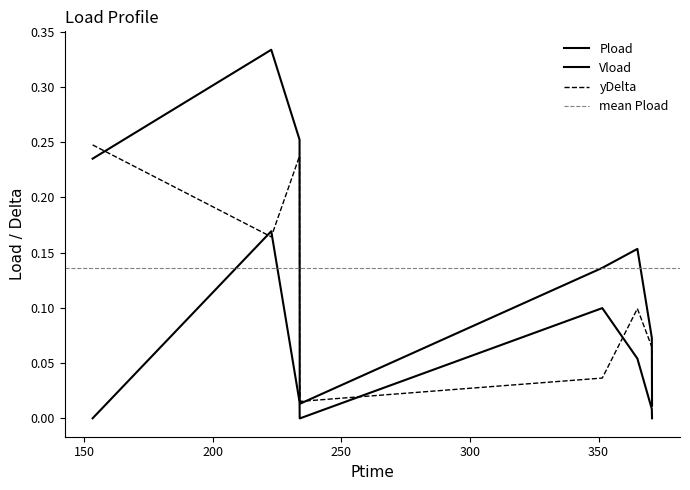

At which label does Pload reach its peak?

222.792